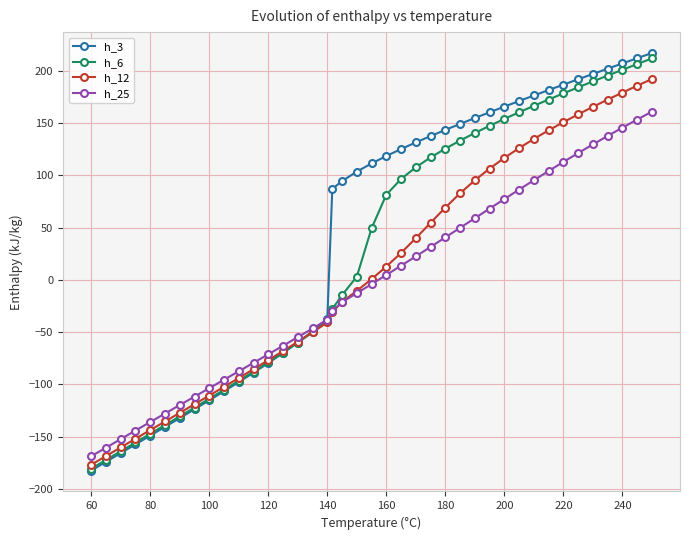

What is the maximum value shown in the chart?

216.8